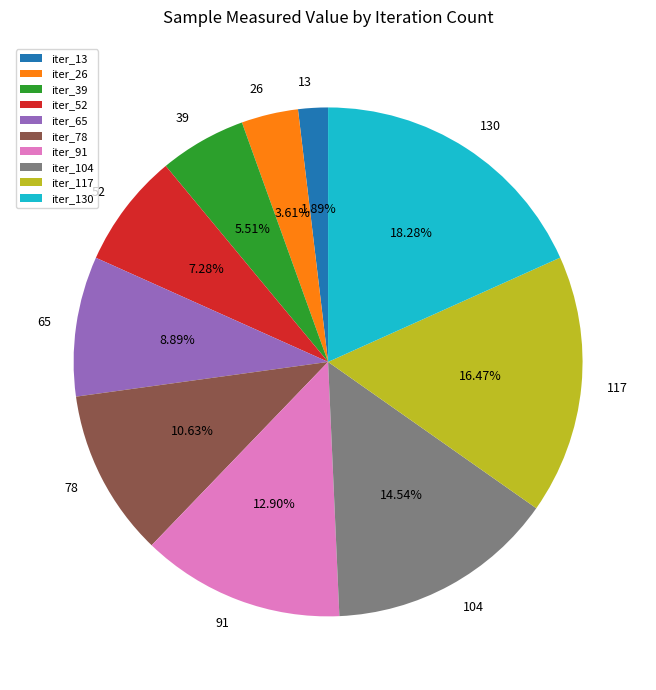

Rank the categories by value from lowest to highest.

13, 26, 39, 52, 65, 78, 91, 104, 117, 130